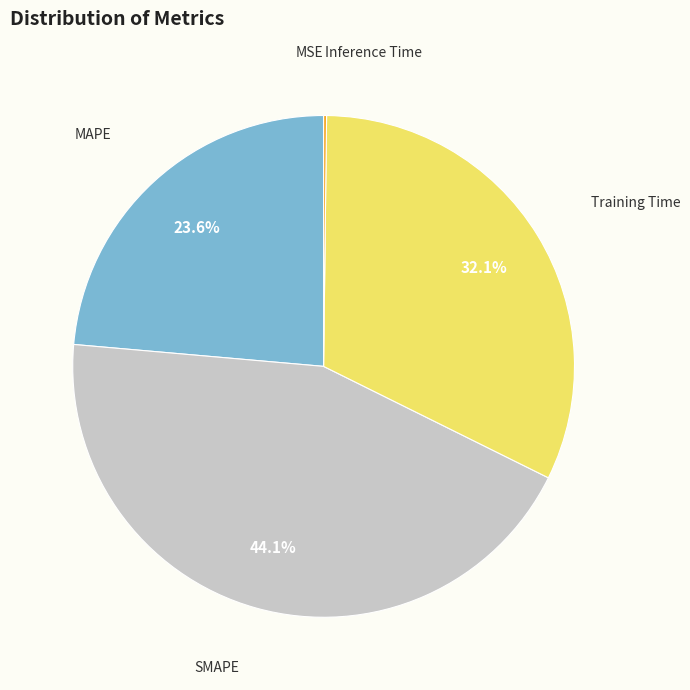

Rank the categories by value from highest to lowest.

SMAPE, Training Time, MAPE, Inference Time, MSE